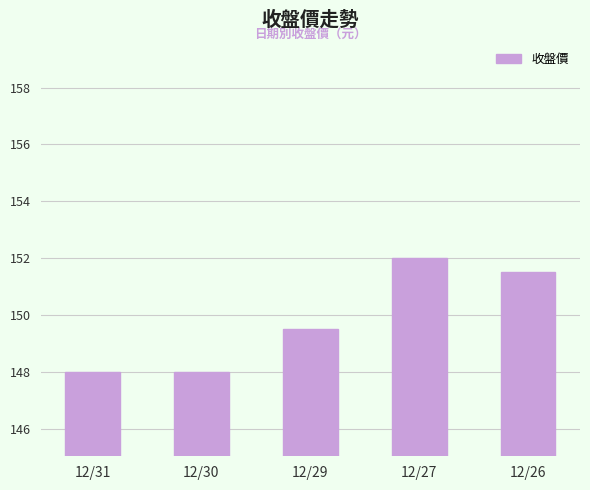

Is it true that the value at 12/29 is 209.7?

False